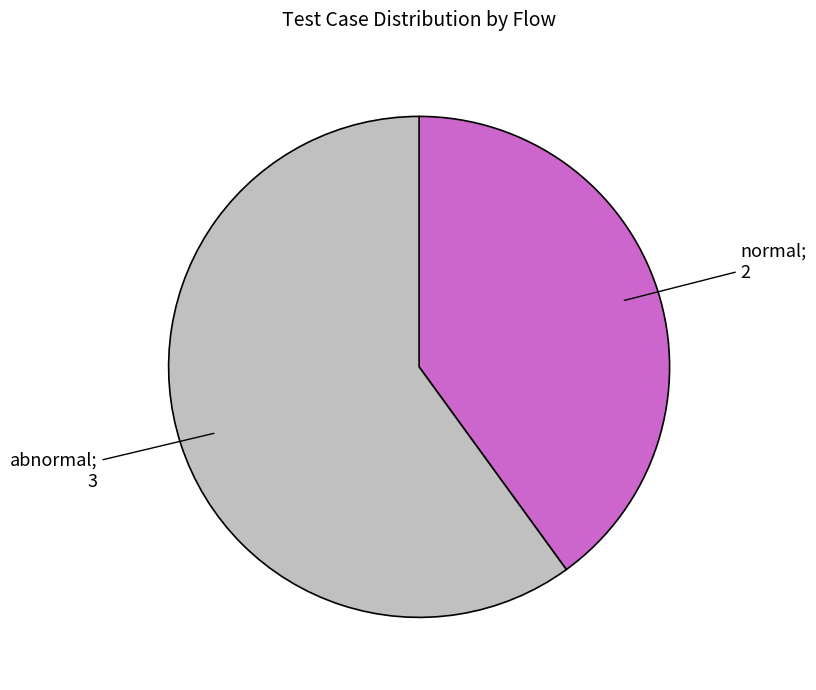

Does any single category account for the majority?

Yes